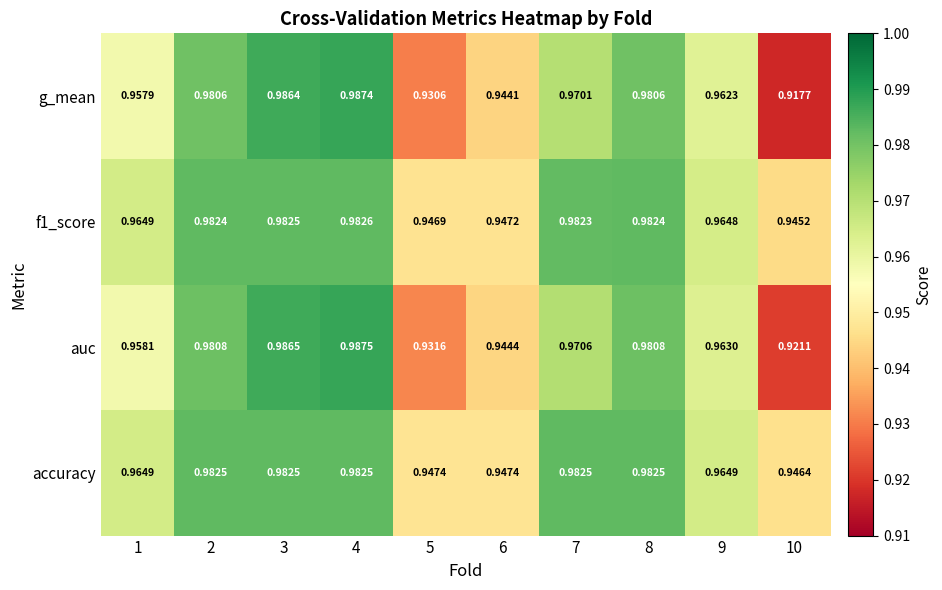

Which series changed the most between 4 and 5?

g_mean